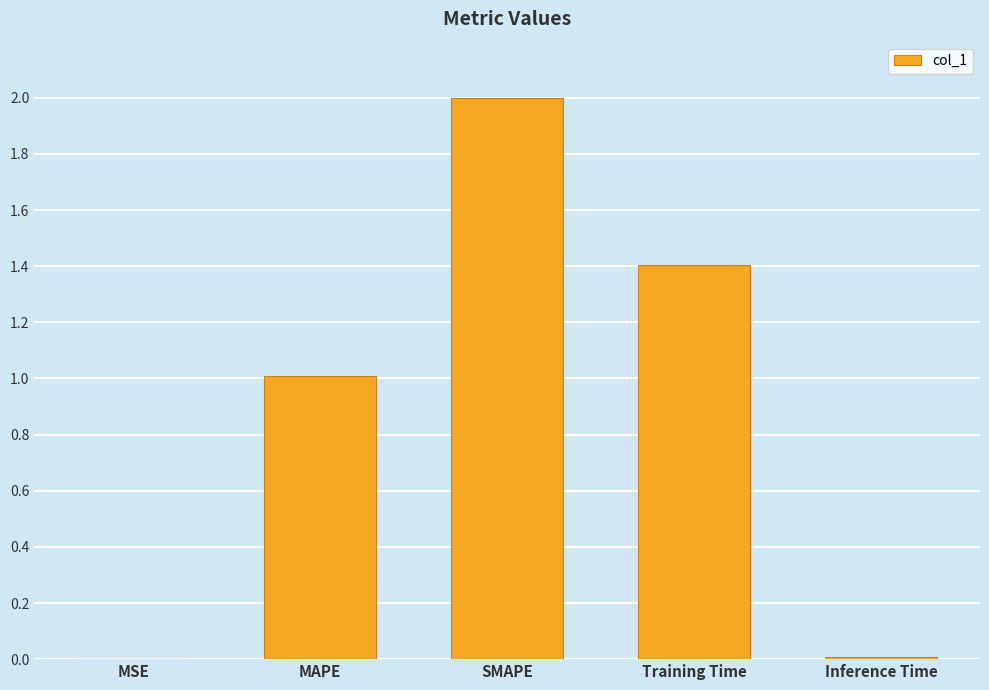

Which category has the highest value across all series?

SMAPE